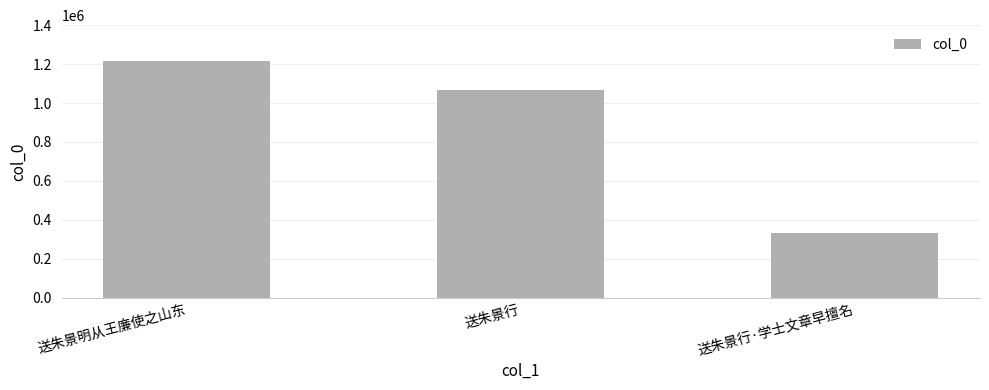

Rank the categories by value from highest to lowest.

送朱景明从王廉使之山东, 送朱景行, 送朱景行·学士文章早擅名